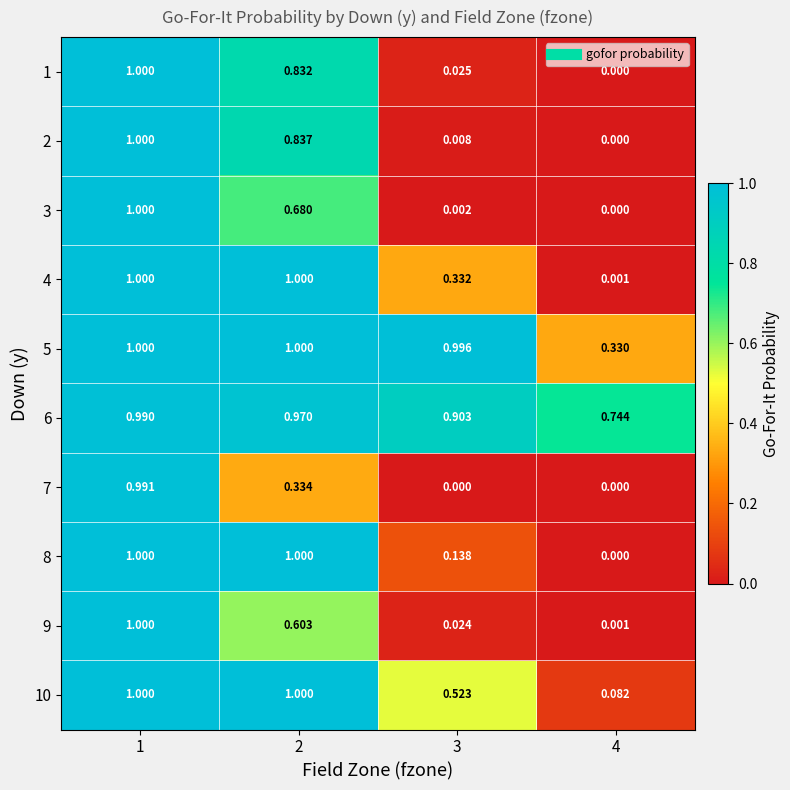

Is the value of 2 at 4 greater than the value of 1 at 1?

No